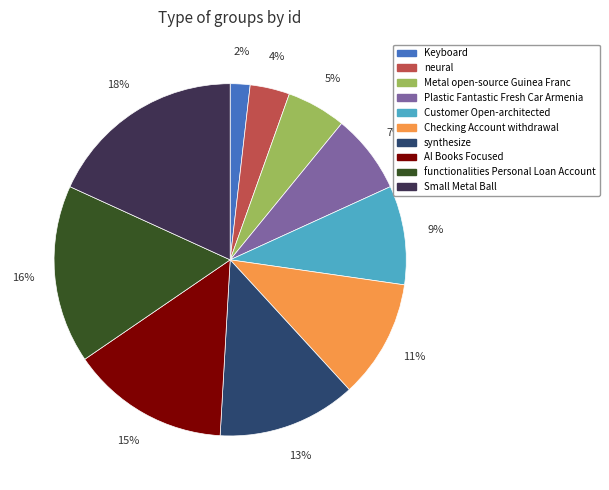

Is it true that functionalities Personal Loan Account is 16% of the pie?

True